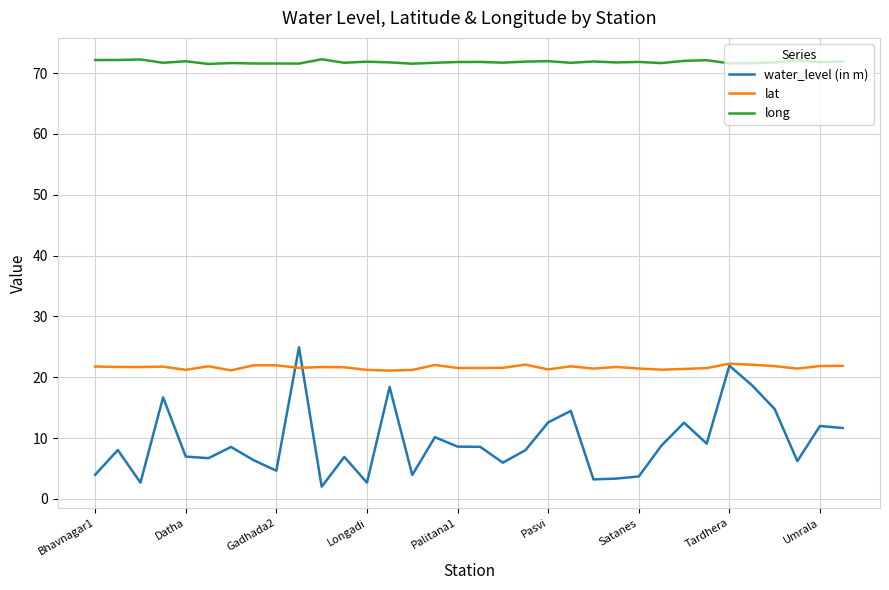

List the series in order of their overall mean, highest first.

long, lat, water_level (in m)